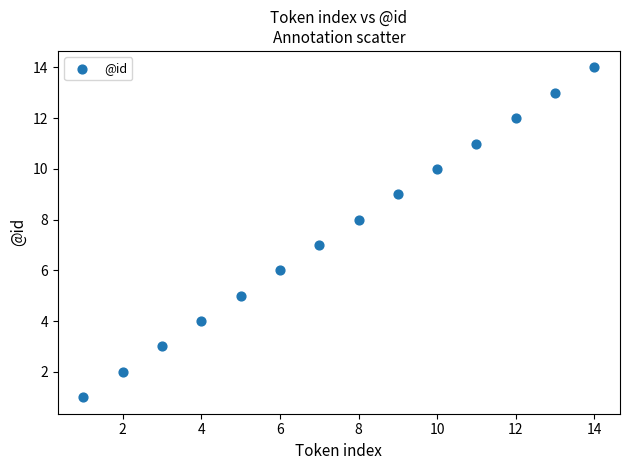

What is the range of Y values (max minus min)?

13